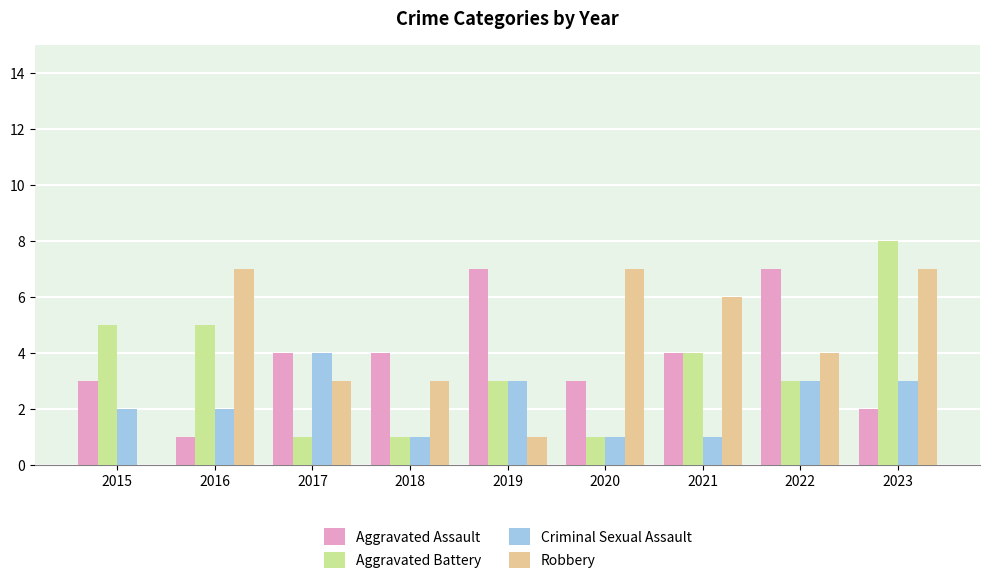

Is the value of Criminal Sexual Assault at 2018 greater than the value of Aggravated Battery at 2015?

No